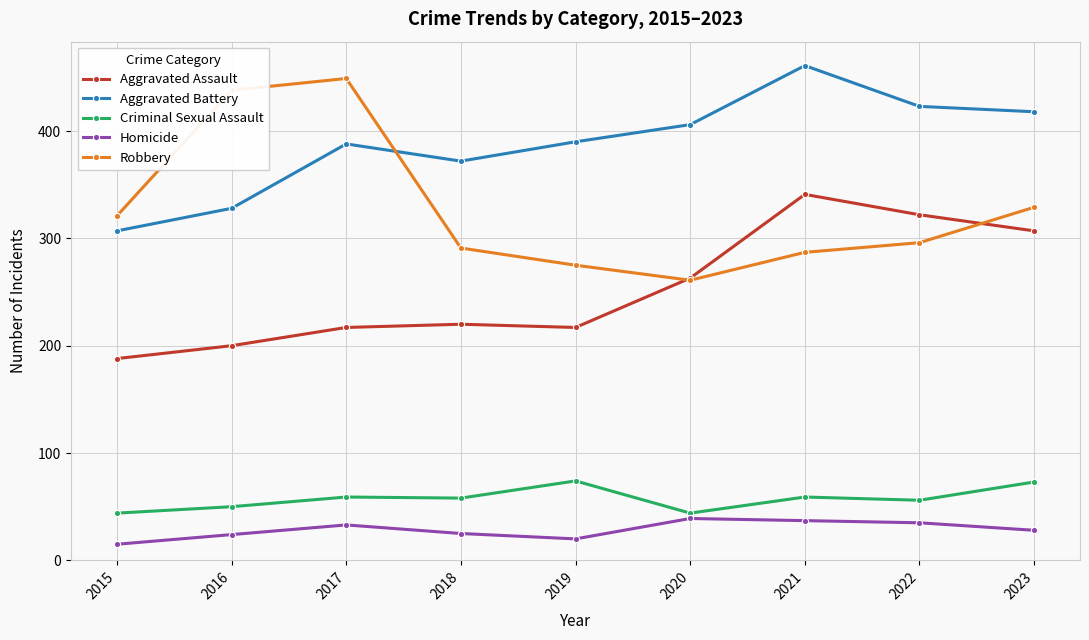

The Criminal Sexual Assault series shows 23 at 2015. True or false?

False